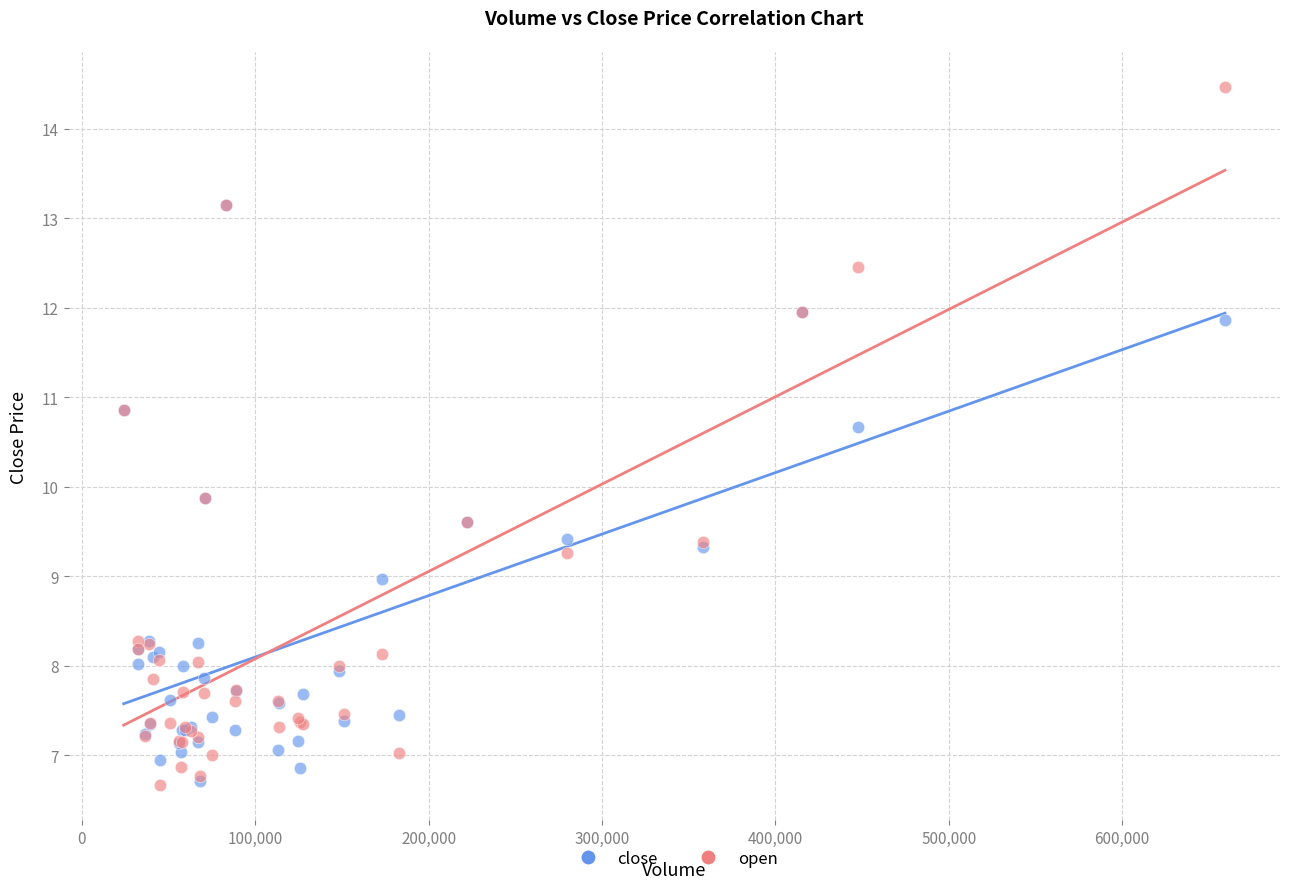

Which series has the largest Y range (max minus min)?

open